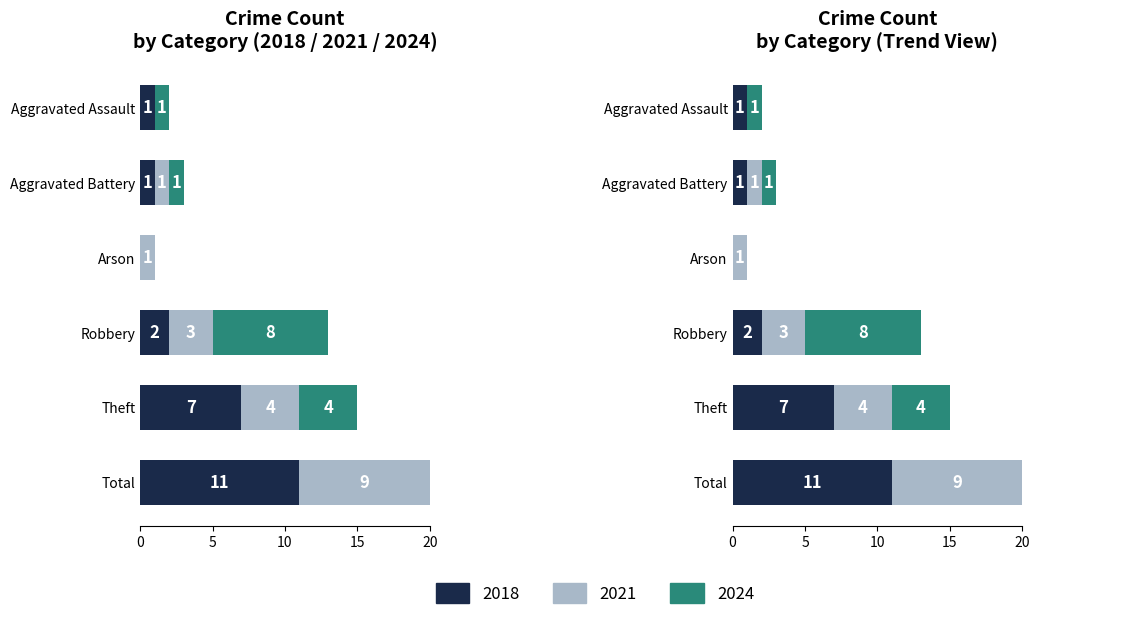

How many data points in 2021 are less than 3?

3